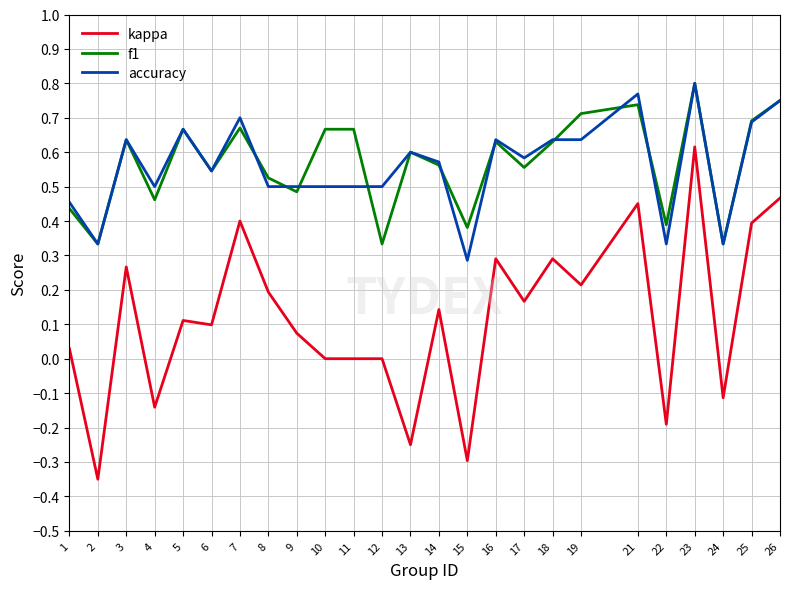

Count the f1 values in the range 0 to 1.

25